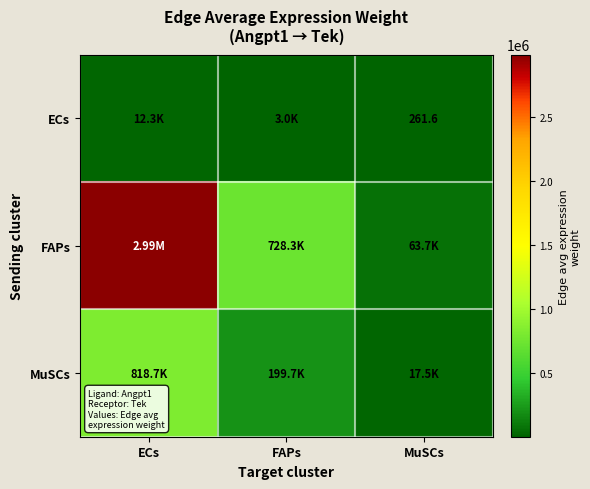

Rank the series by their average value, from highest to lowest.

FAPs, MuSCs, ECs